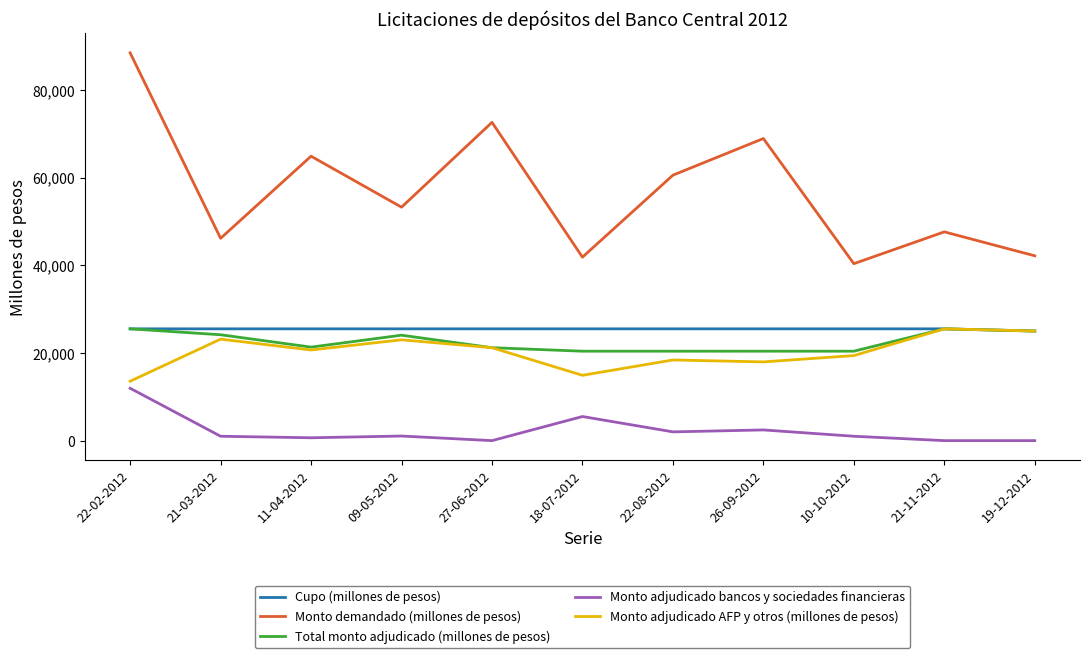

What is the maximum value for Monto demandado (millones de pesos)?

88450